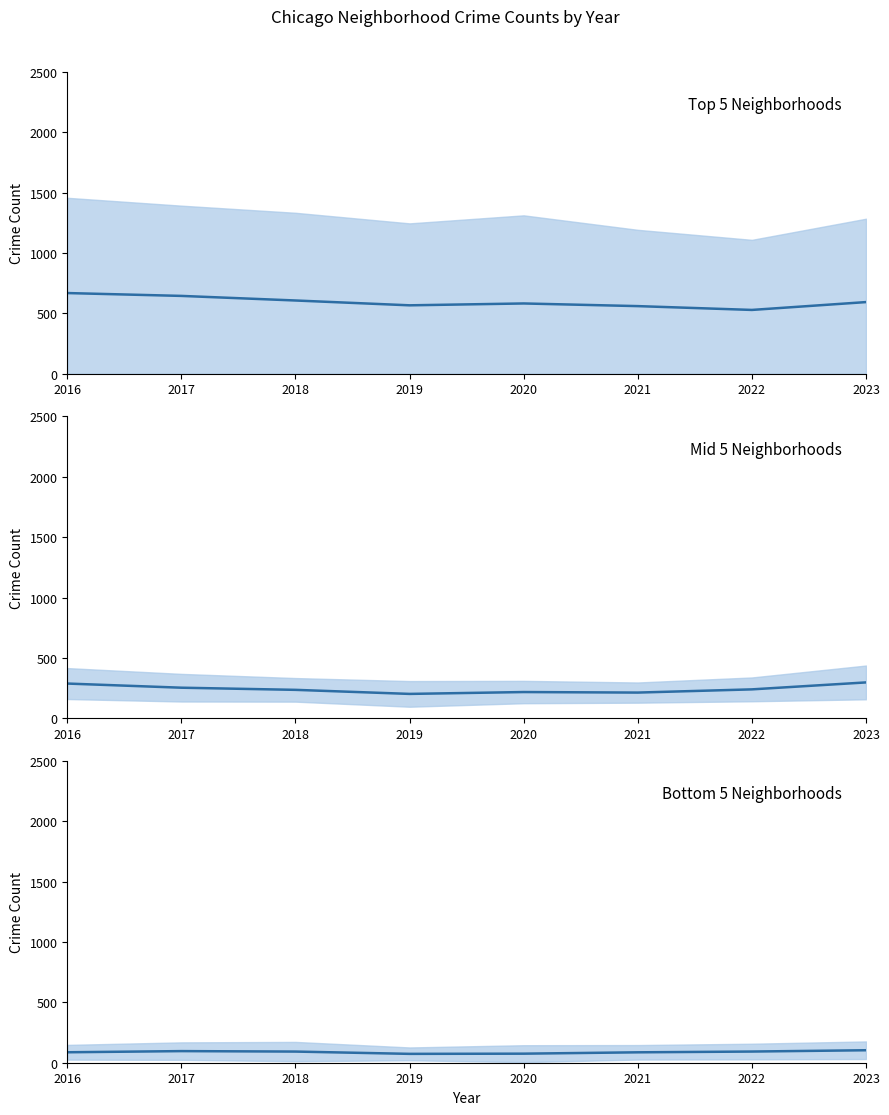

Reading right to left, extract all data points from this chart.

Top 5 Neighborhoods: 593.8	528.8	560.4	582.4	567.0	607.0	645.0	668.6
Mid 5 Neighborhoods: 296.8	239.2	212.6	217.0	201.6	235.2	253.0	287.4
Bottom 5 Neighborhoods: 103.4	92.6	86.2	75.0	73.4	92.4	96.2	86.6